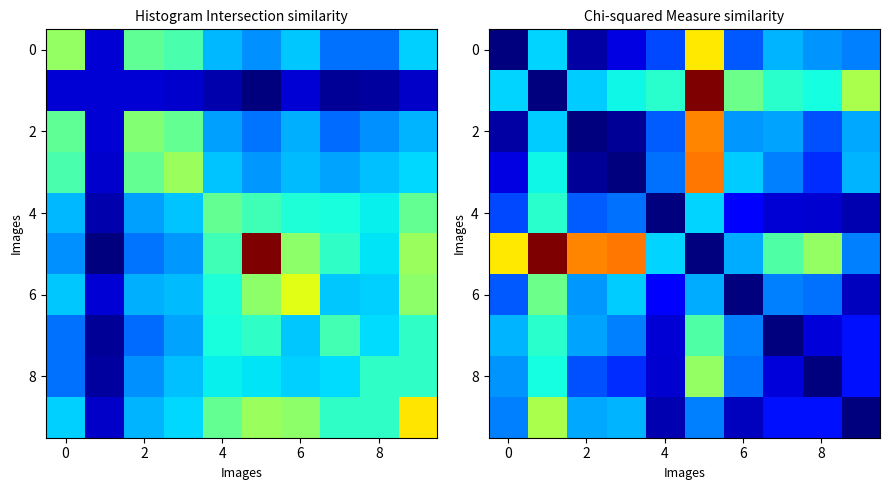

Which has a higher value, 6 or 8?

8